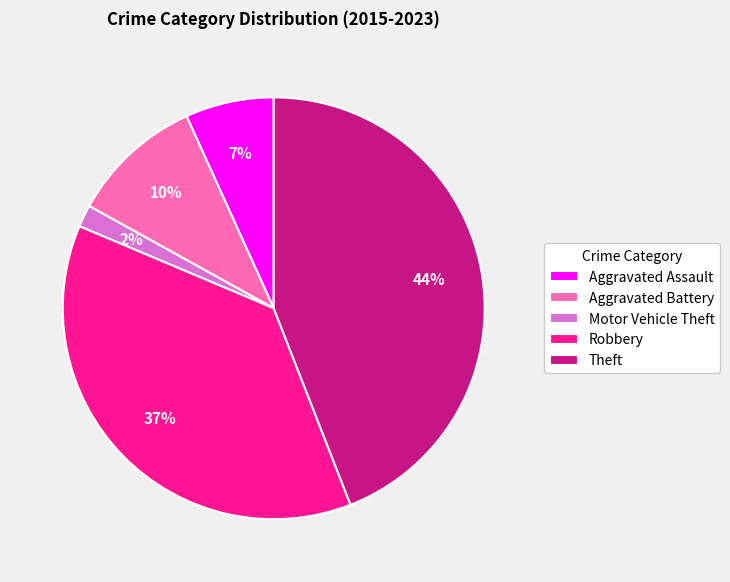

To the nearest percent, what is the difference between the Theft and Robbery slice percentages?

7%